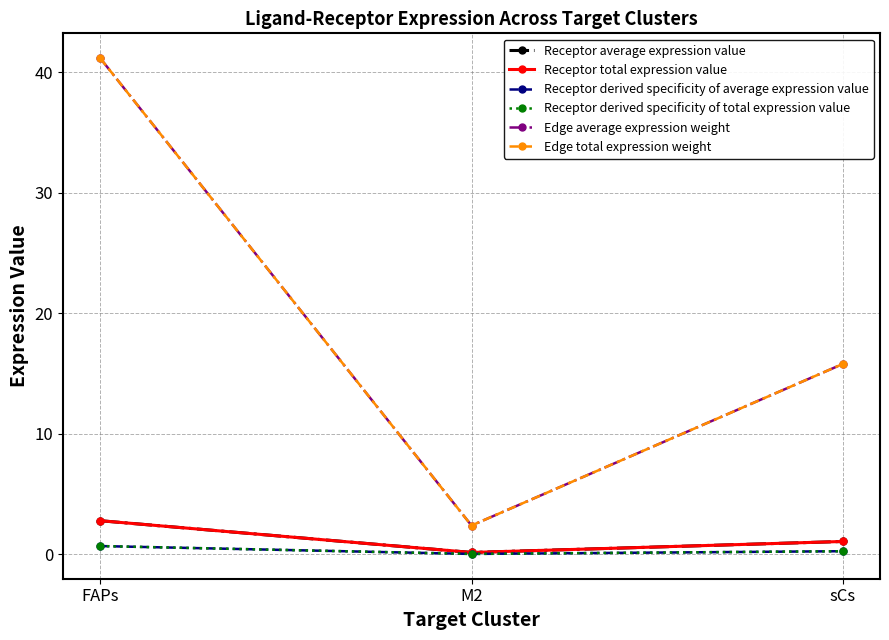

Reading right to left, list all the values displayed in this chart.

Receptor average expression value: sCs=1.1	M2=0.2	FAPs=2.8
Receptor total expression value: sCs=1.1	M2=0.2	FAPs=2.8
Receptor derived specificity of average expression value: sCs=0.3	M2=0.0	FAPs=0.7
Receptor derived specificity of total expression value: sCs=0.3	M2=0.0	FAPs=0.7
Edge average expression weight: sCs=15.8	M2=2.4	FAPs=41.2
Edge total expression weight: sCs=15.8	M2=2.4	FAPs=41.2